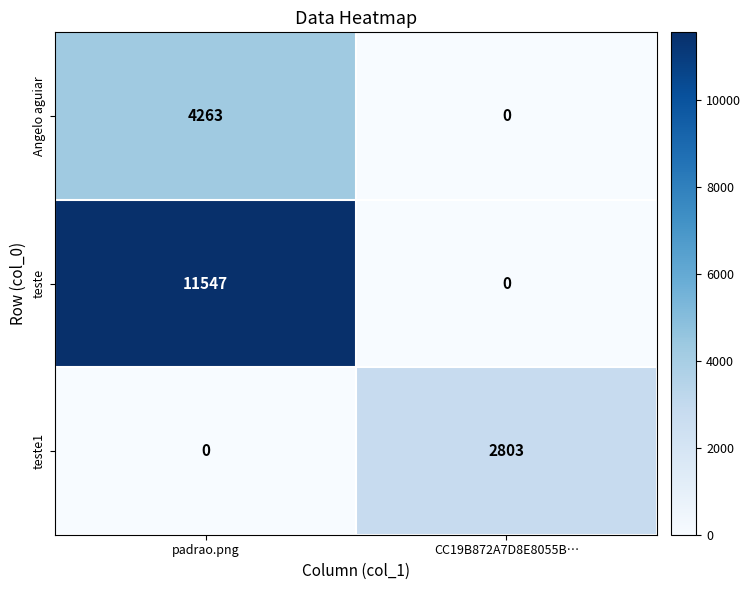

At which category is the sum across all series the highest?

padrao.png